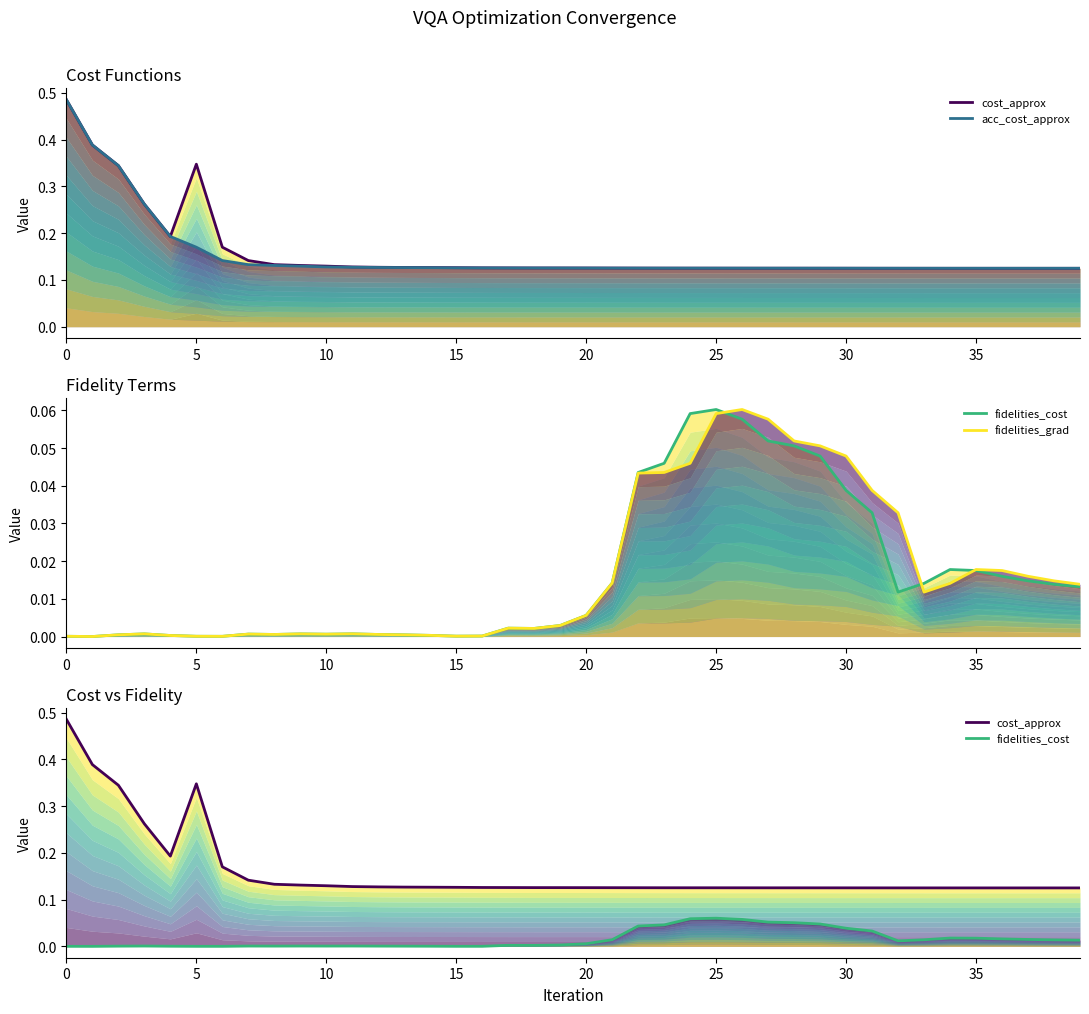

Which category has the highest value in the fidelities_grad series?

26